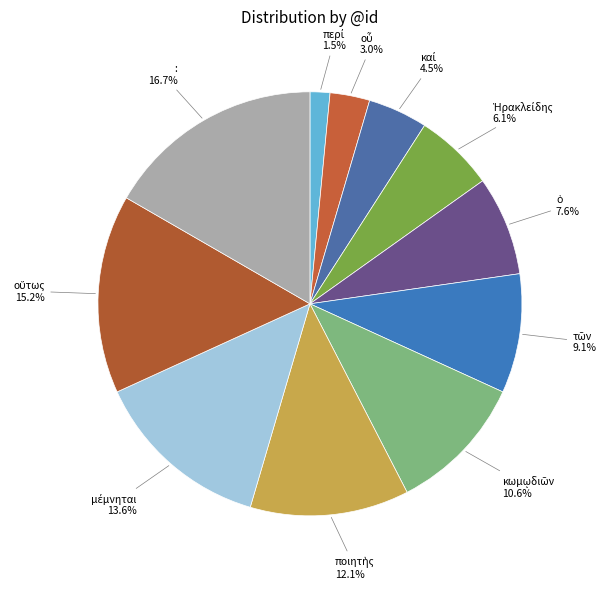

Is there a majority slice in this chart?

No